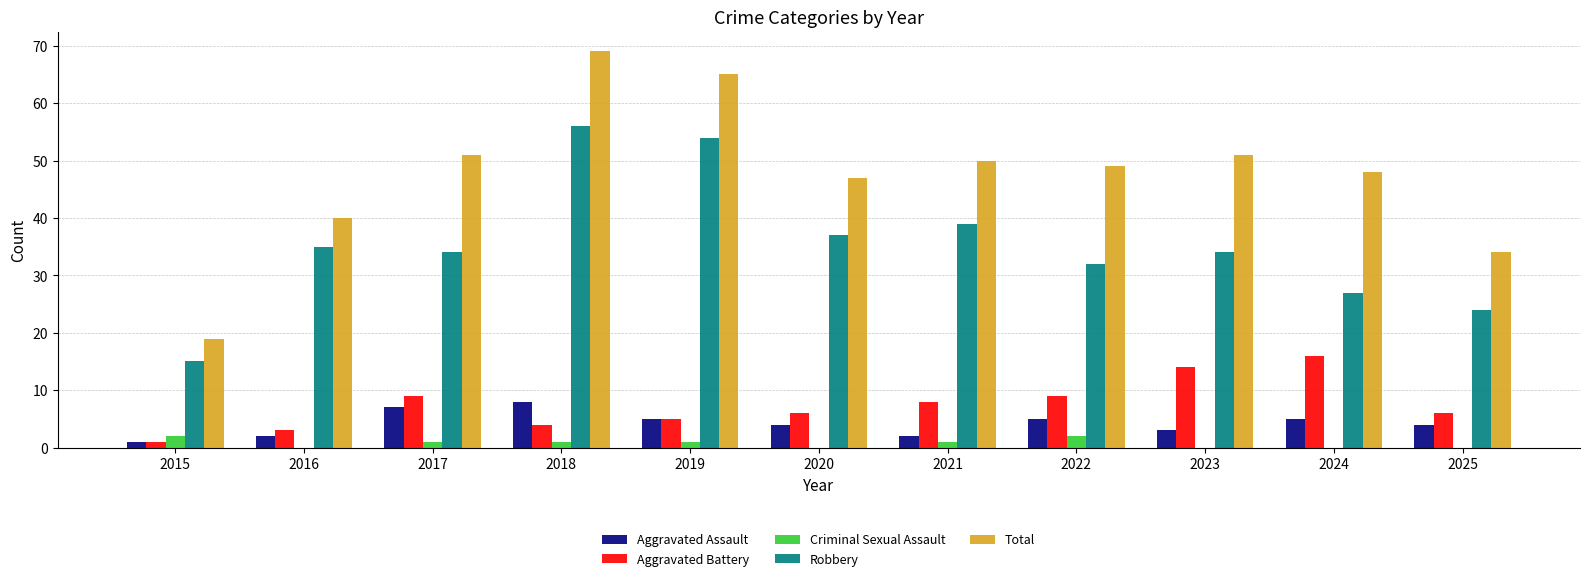

The value of Aggravated Battery at 2024 is 24. True or false?

False